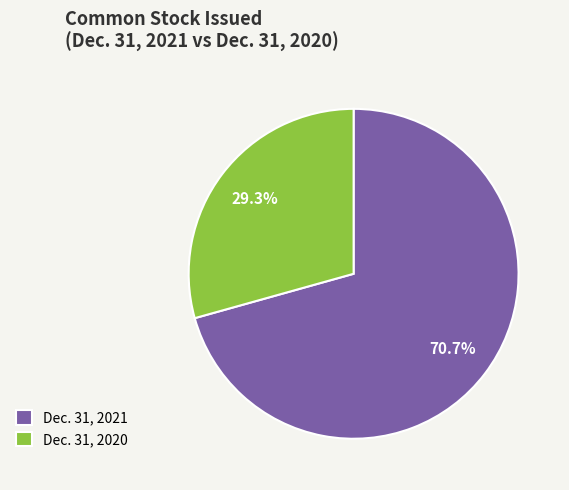

Approximately how many times larger is the value at Dec. 31, 2020 compared to Dec. 31, 2021?

0.4